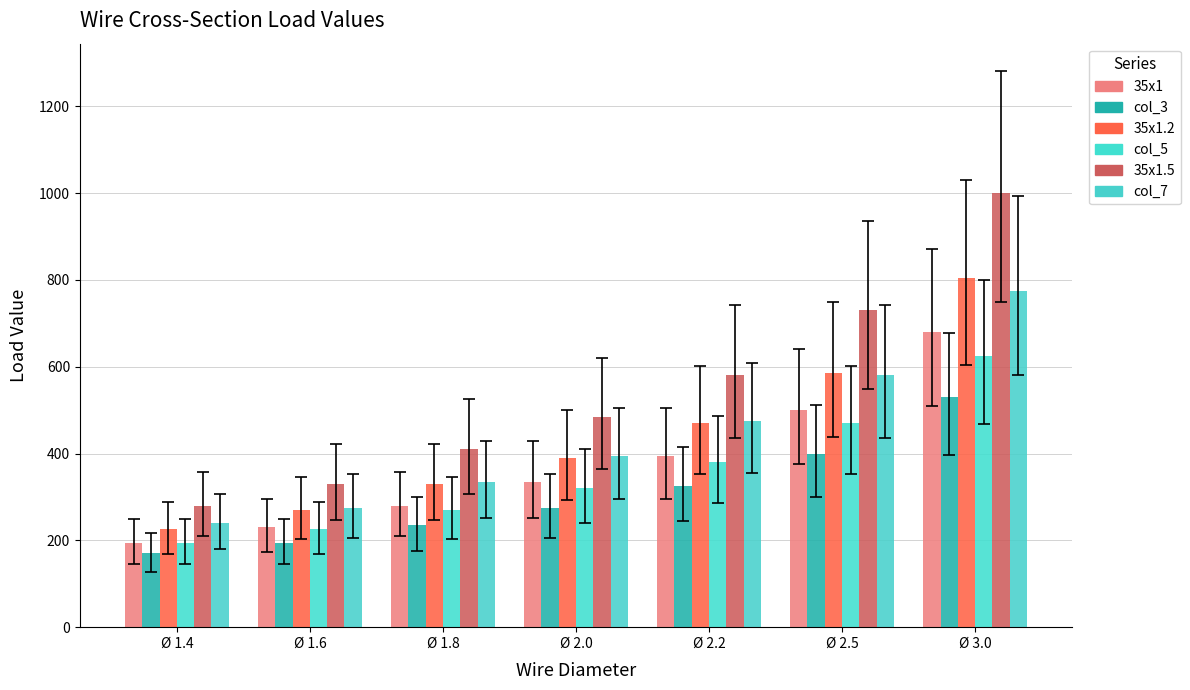

Count the number of categories in the chart.

7